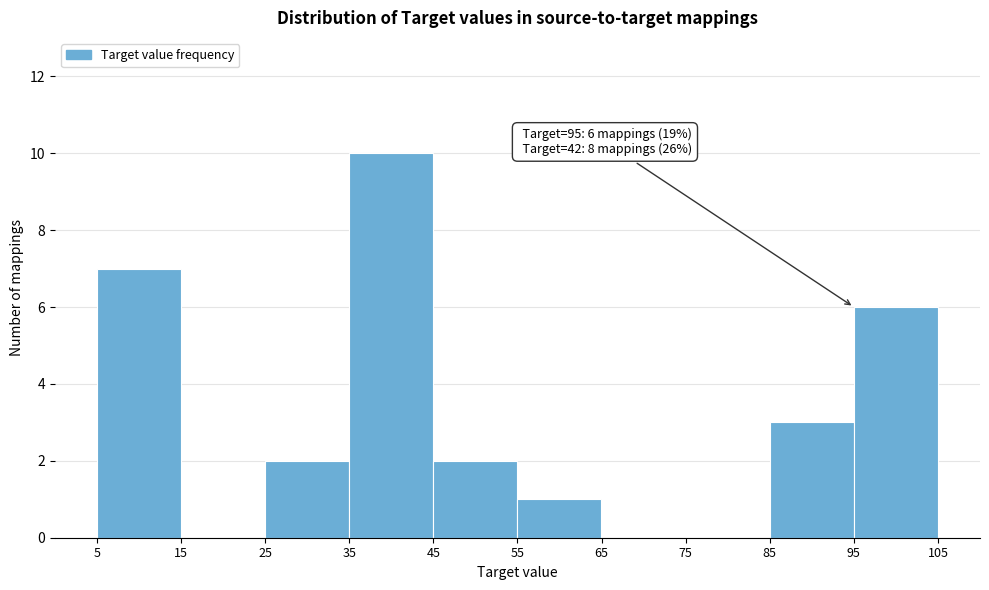

Which range on the x-axis has the tallest bar?

35 to 45